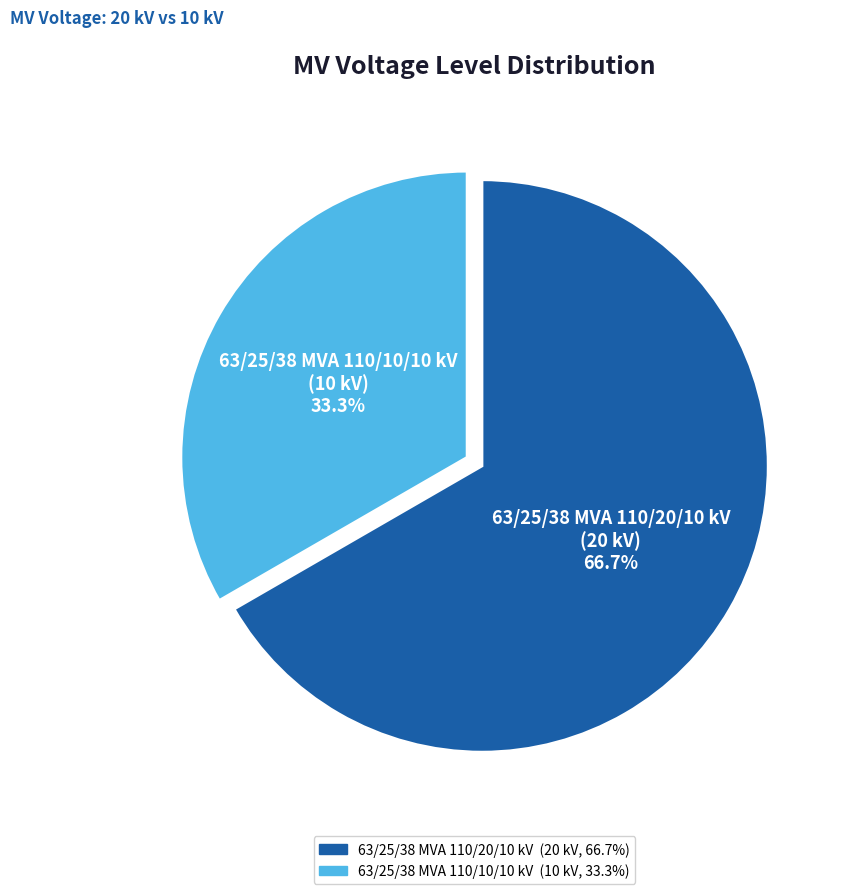

To the nearest percent, what is the difference between the largest and smallest slice percentages?

33%